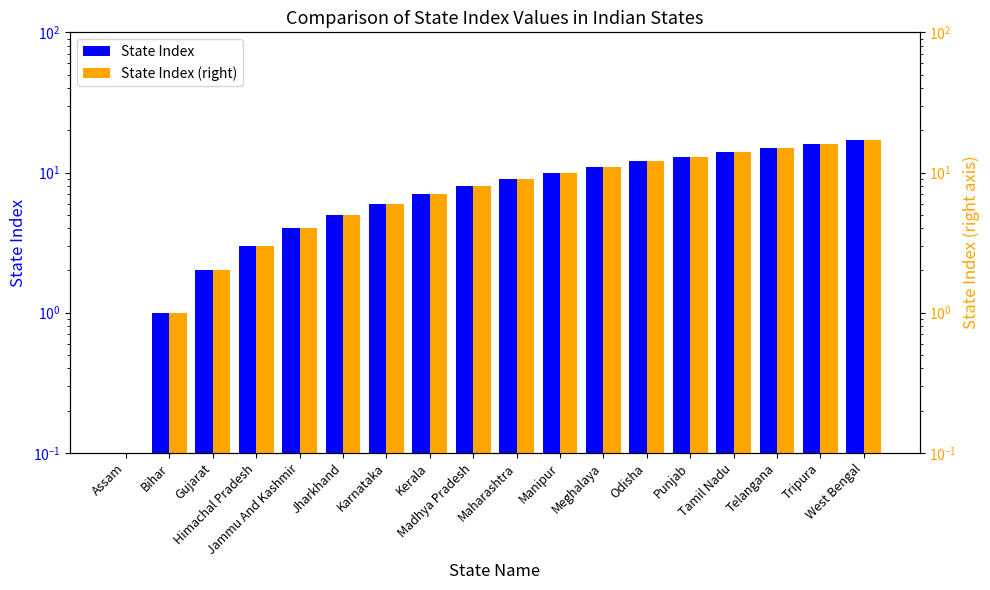

Which series has the largest total across all categories?

State Index